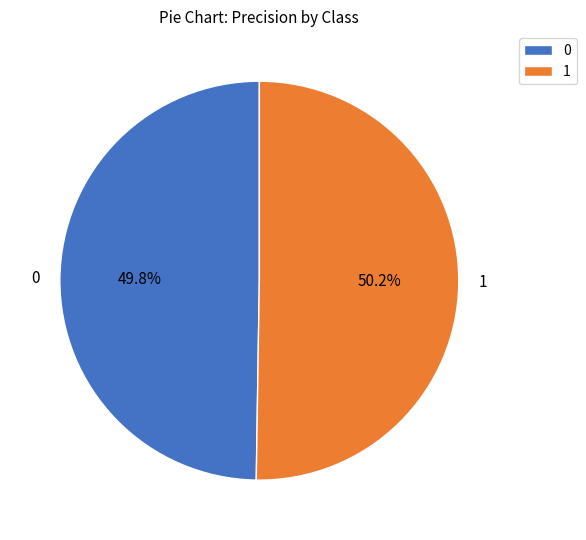

Combined, do 1 and 0 account for over 50%?

Yes